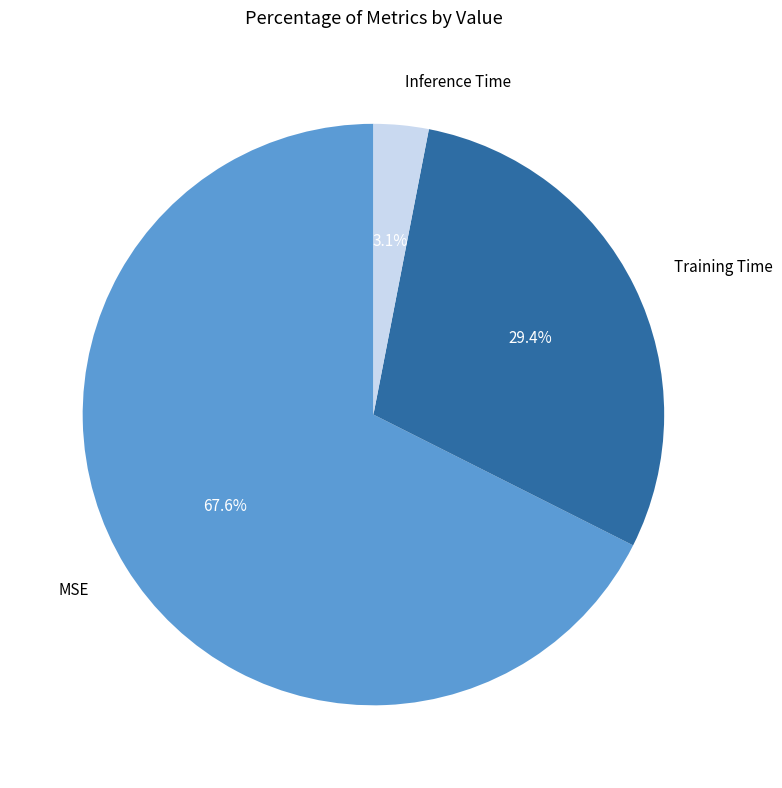

Between MSE and Inference Time, which is larger?

MSE